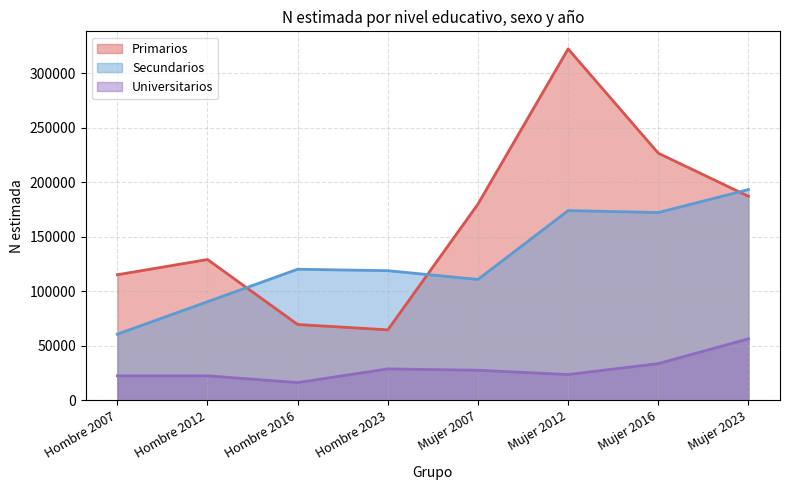

The value of Secundarios at Hombre 2012 is 90392. True or false?

True